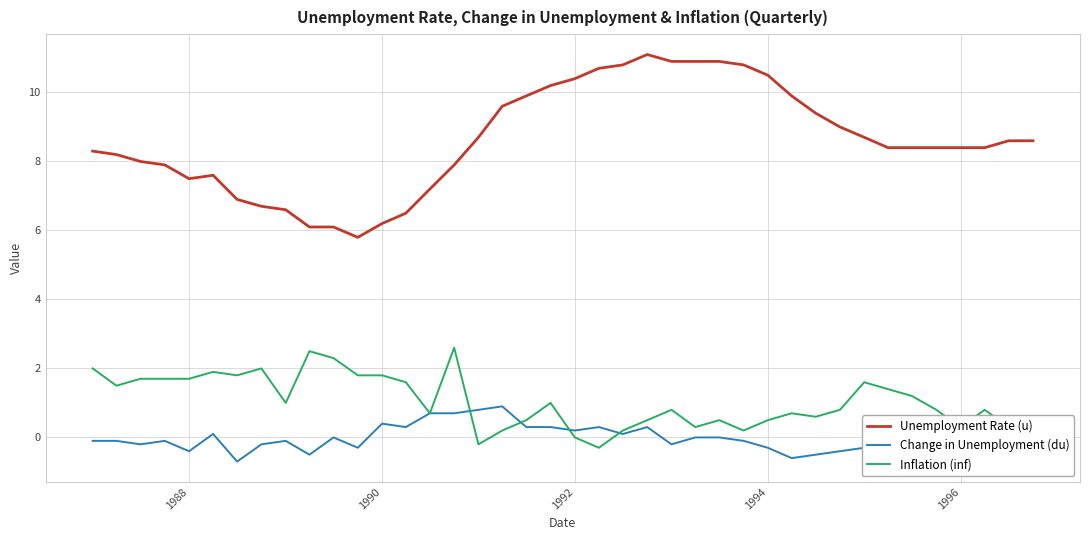

What is the maximum value shown in the chart?

11.1